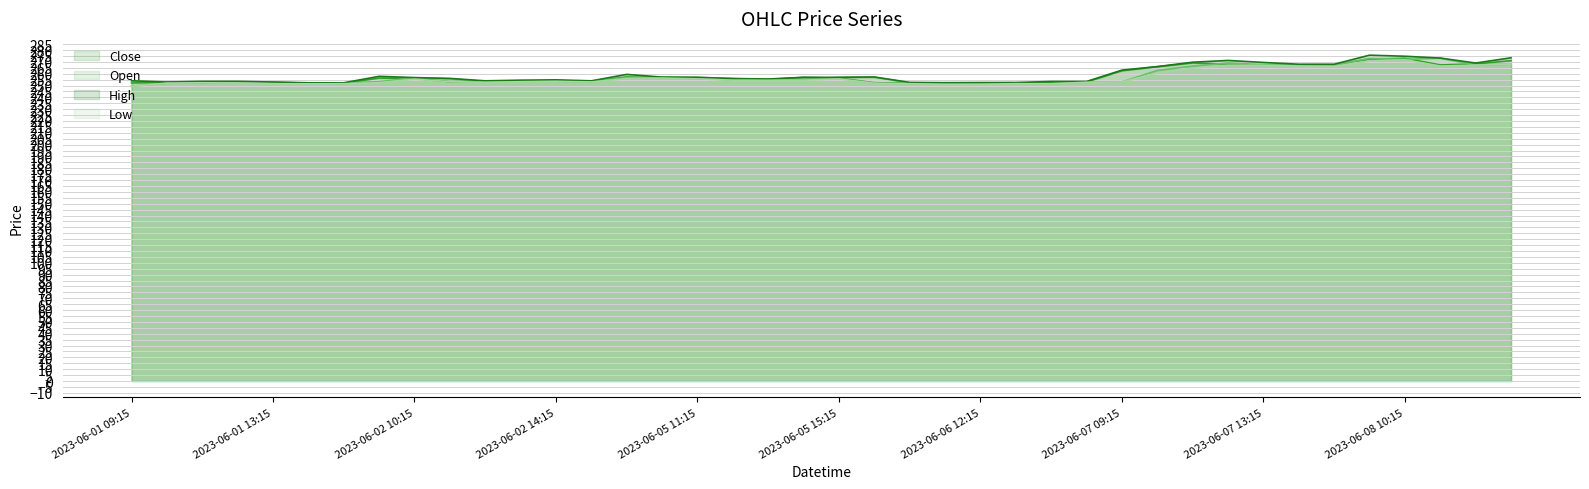

Which series has the largest total across all categories?

High